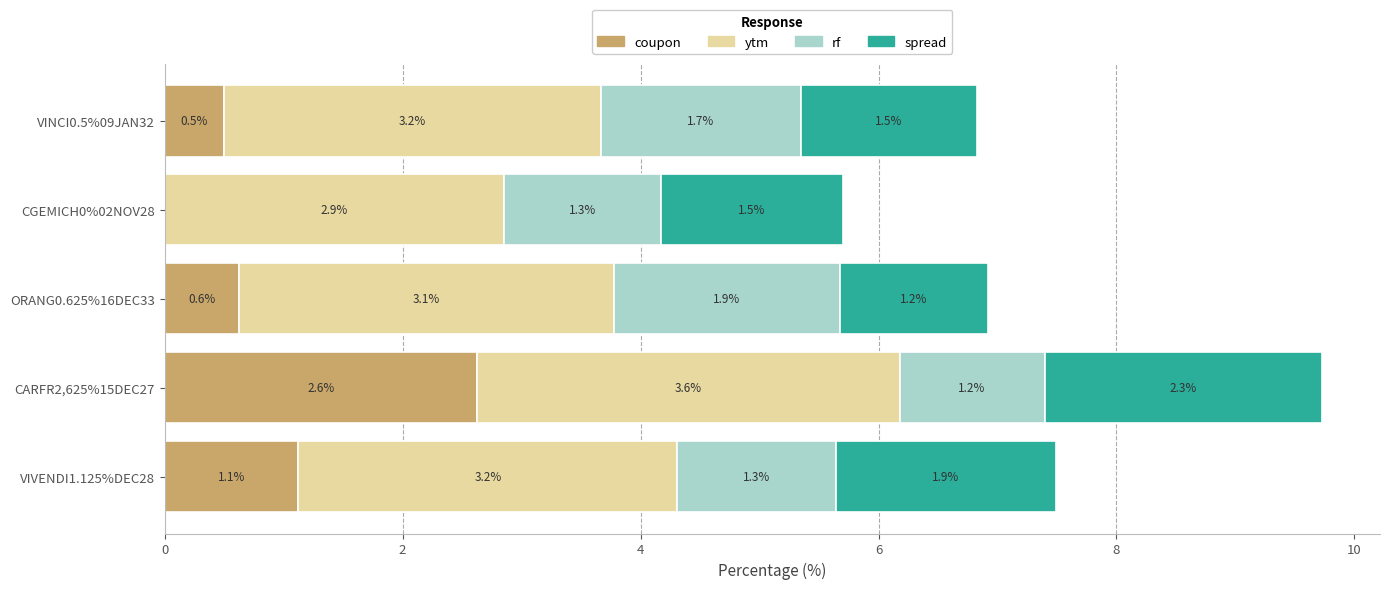

What is the highest value of the coupon series?

2.6